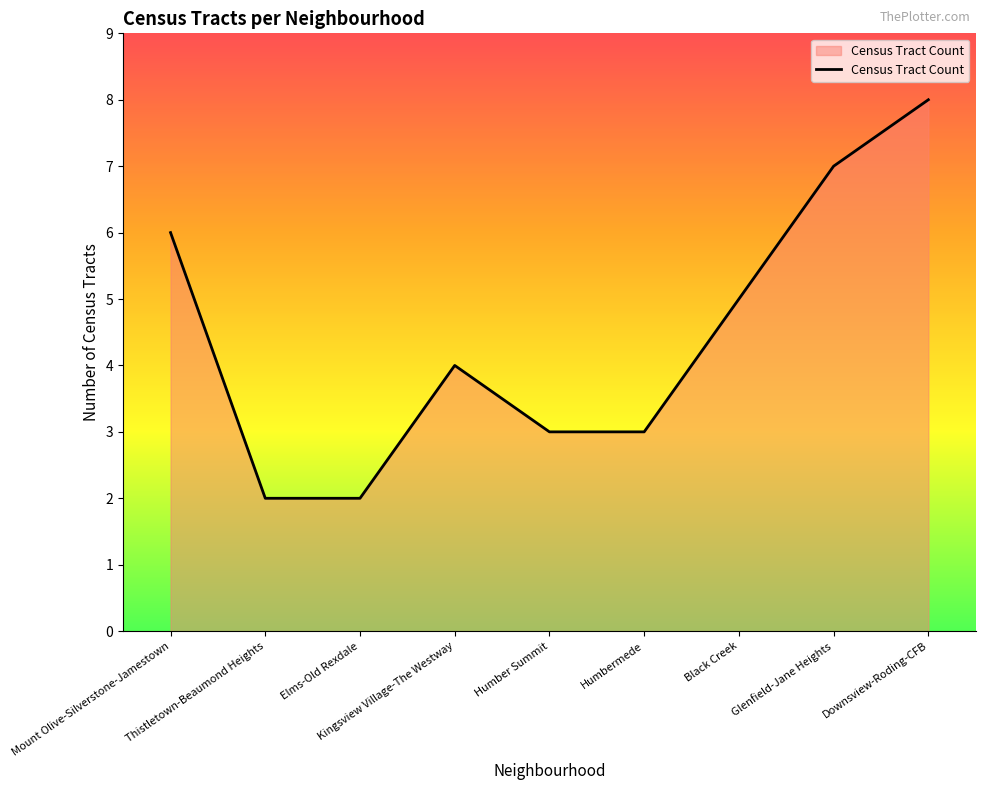

Is it true that the value at Black Creek is 5?

True